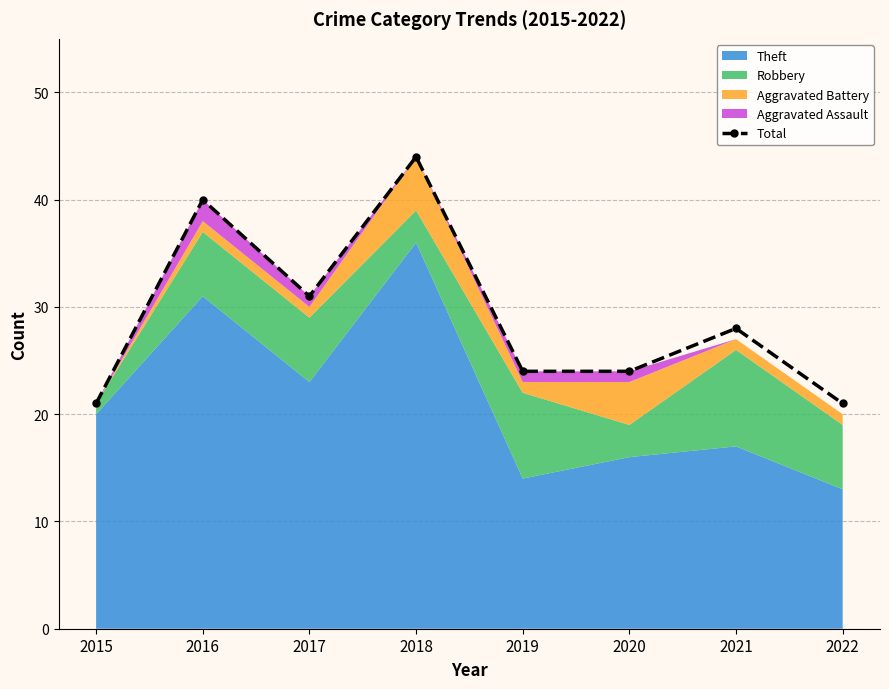

What is the sum of all values?

233